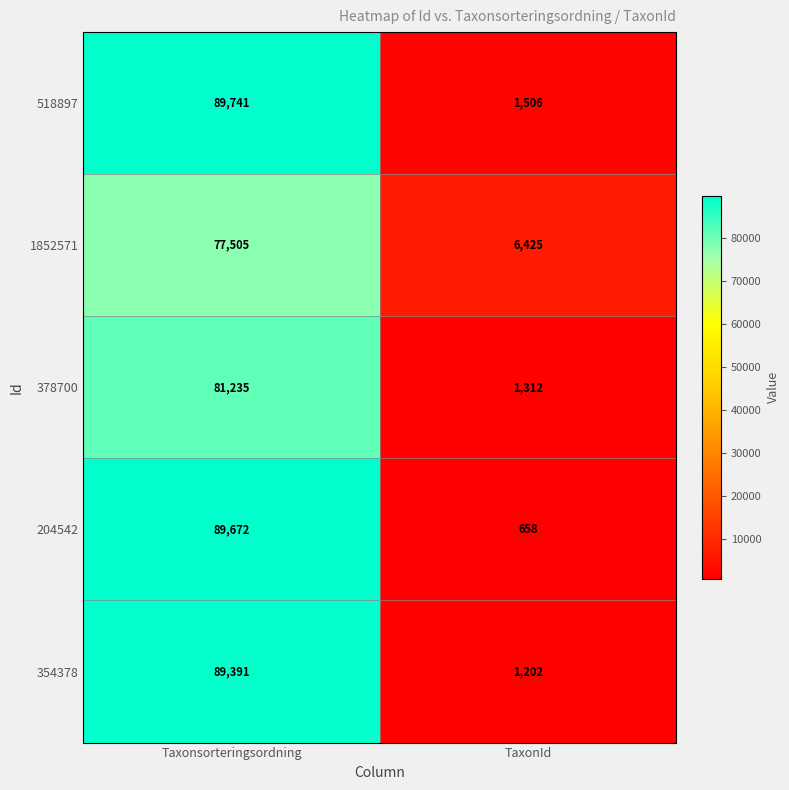

What is the difference between the 354378 values at Taxonsorteringsordning and TaxonId?

88189